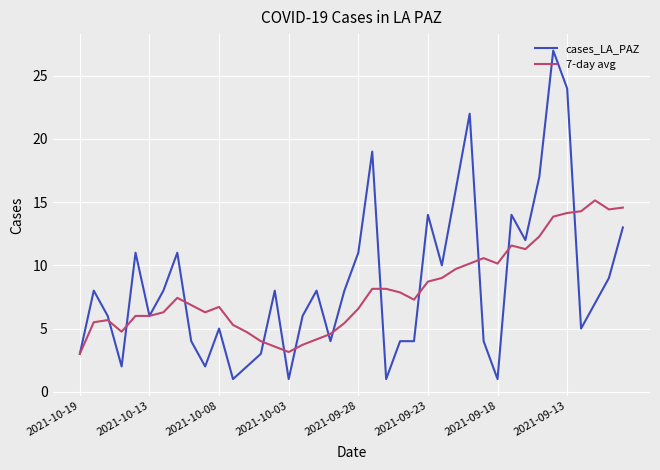

List the series in order of their peak value, highest first.

cases_LA_PAZ, 7-day avg